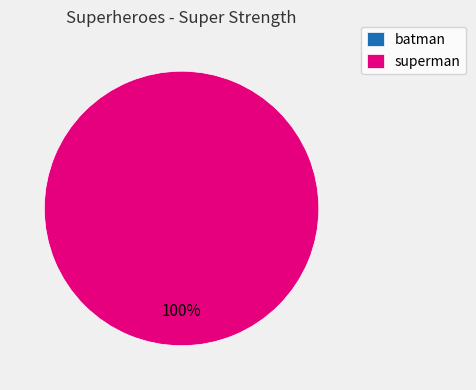

To the nearest percent, what is the combined percentage of batman and superman?

100%